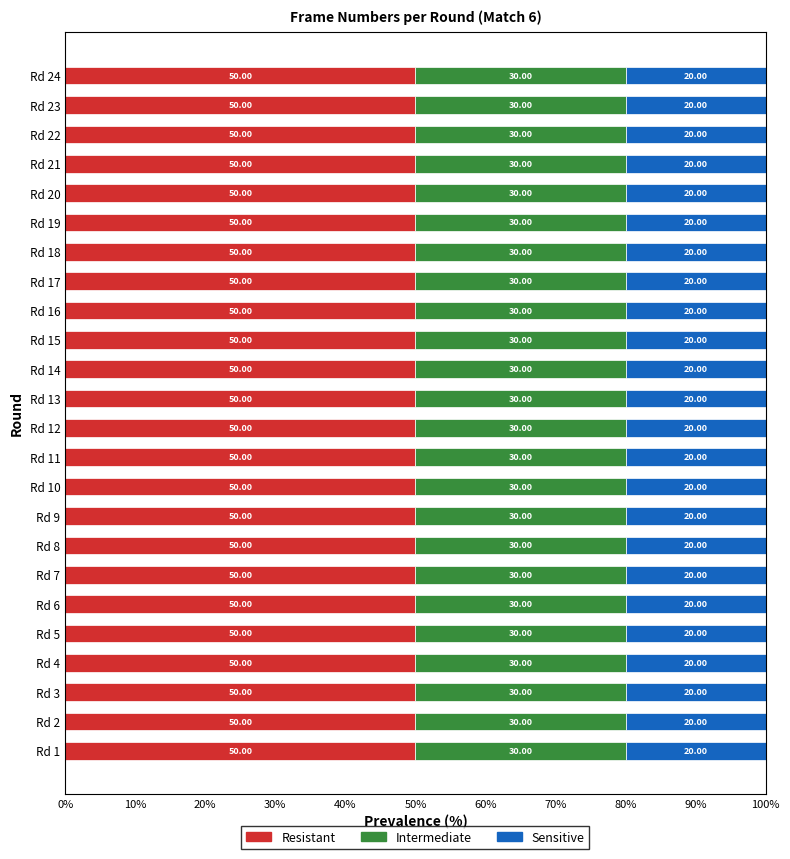

How many data points in Resistant are less than 50?

3